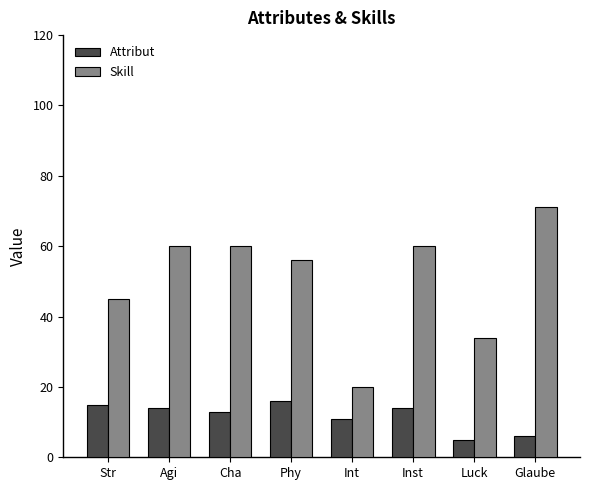

How many bars are there in each group?

2